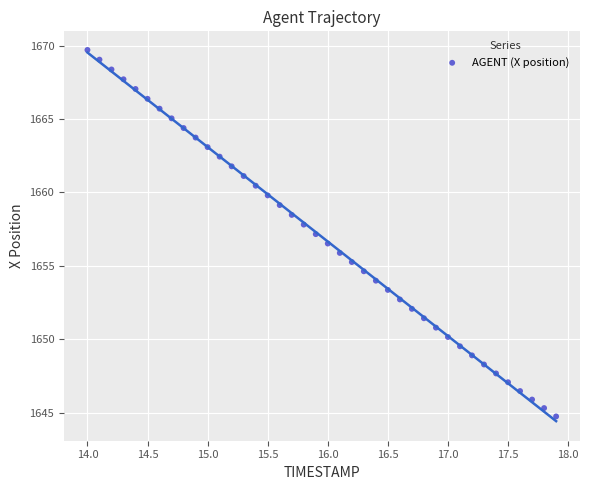

What is the range of X values (max minus min)?

3.9